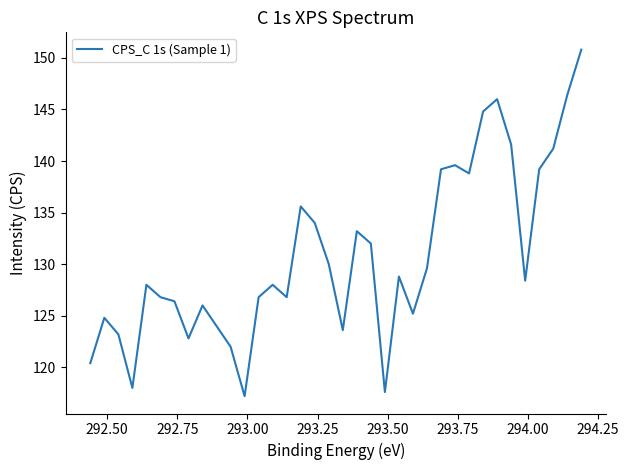

What is the sum of all values?

4706.8